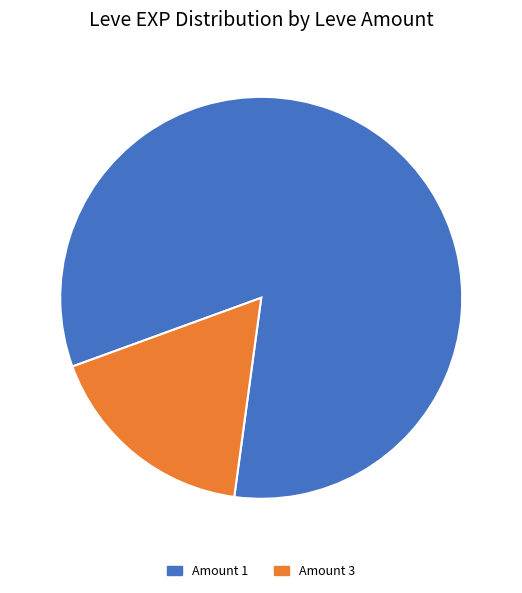

How many segments does this pie chart have?

2